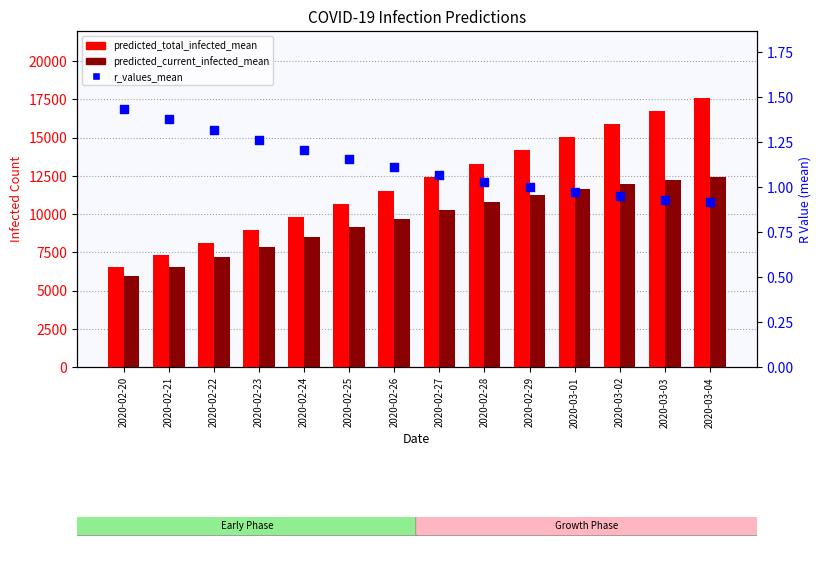

Which series has the widest spread of Y values?

predicted_total_infected_mean